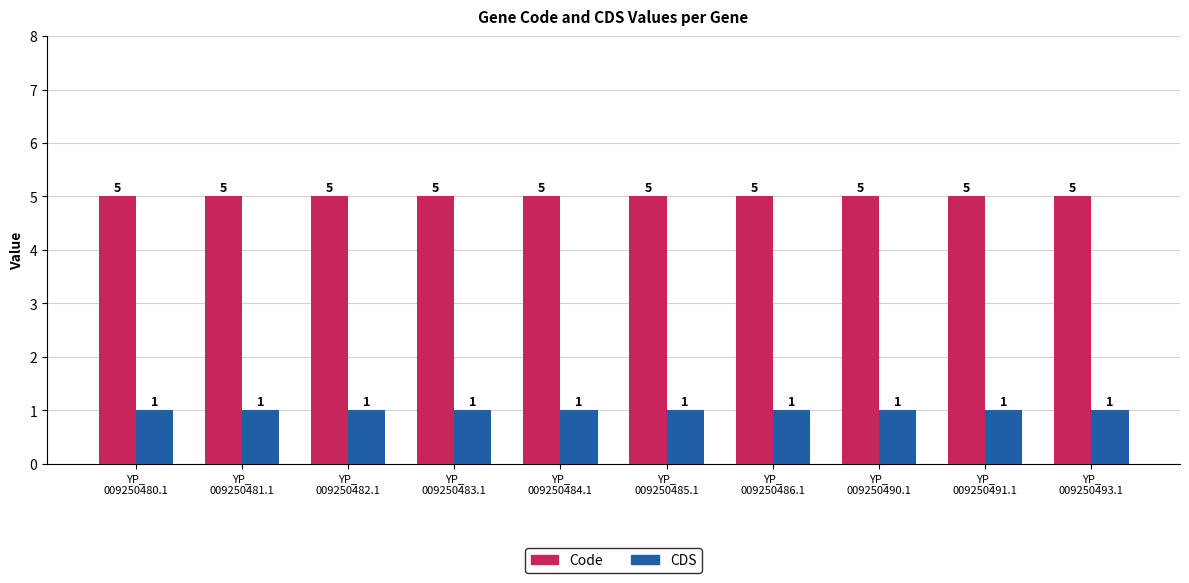

Is the value of Code at YP_
009250483.1 greater than the value of CDS at YP_
009250491.1?

Yes